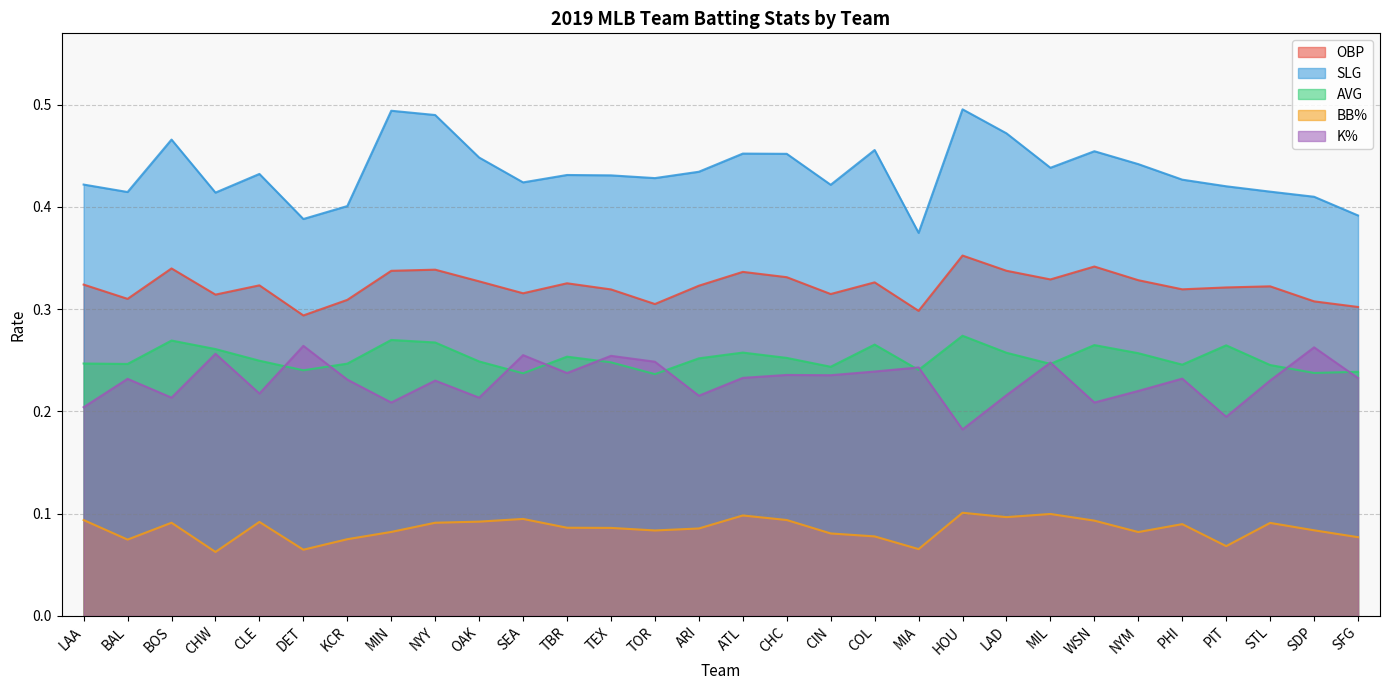

Rank the series by their maximum value, from lowest to highest.

BB%, K%, AVG, OBP, SLG